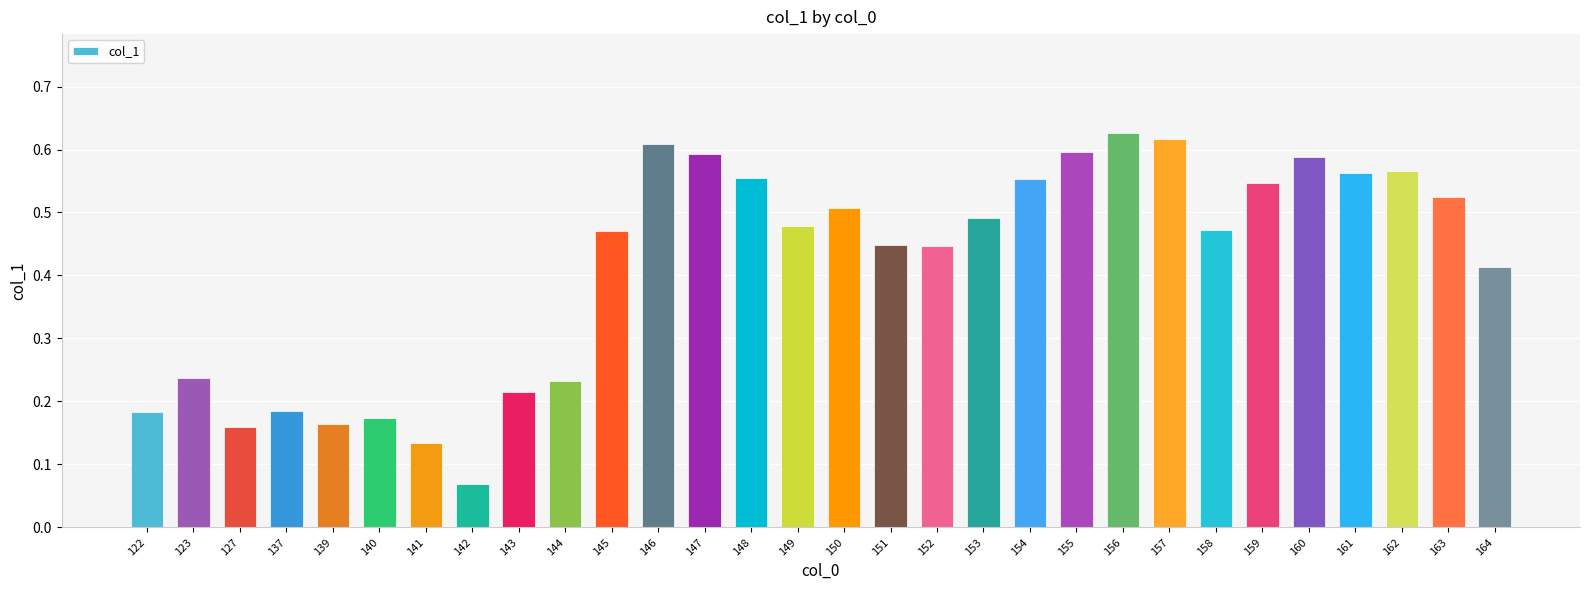

Where is the data nearest to the value 0?

142